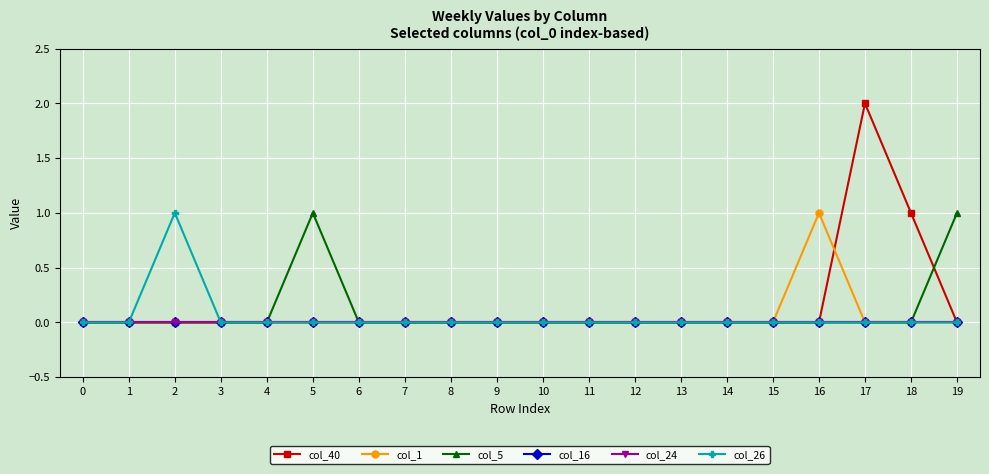

Is the value of col_40 at 2 greater than the value of col_24 at 10?

No